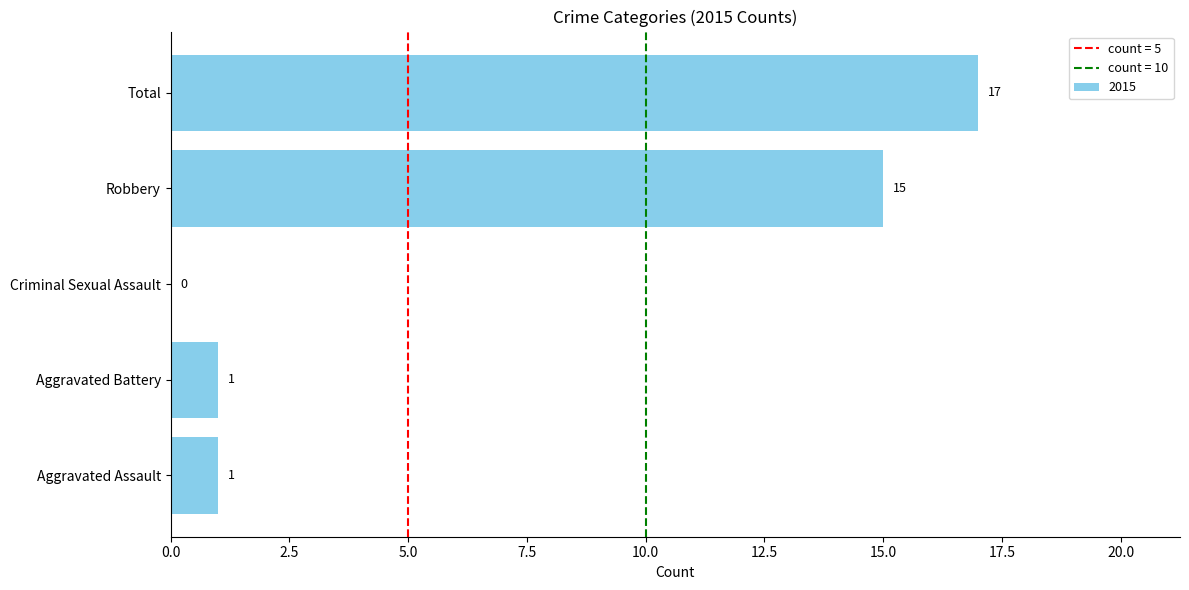

Count the number of categories in the chart.

5